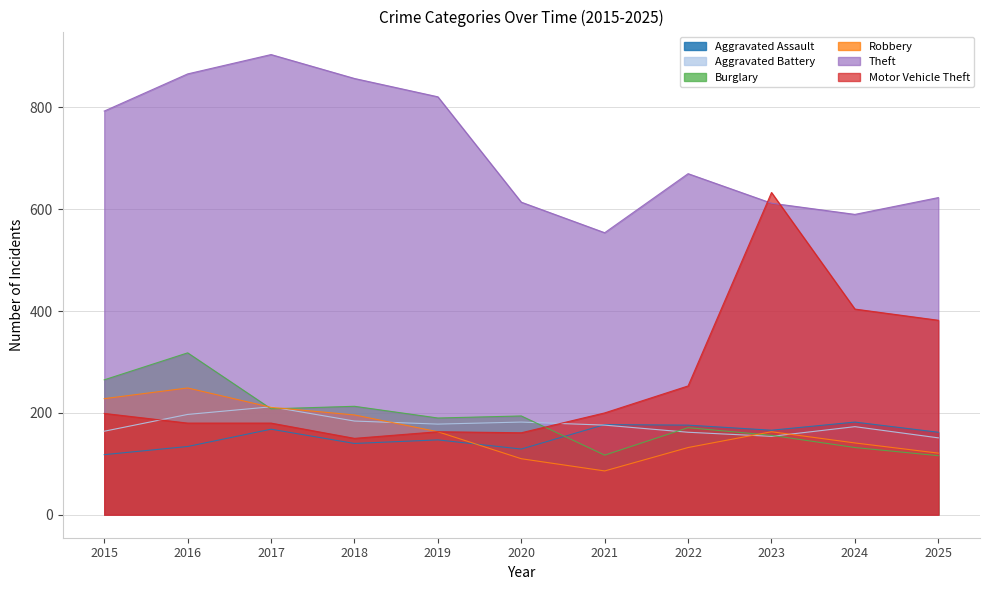

How many values in the Theft series exceed 670?

5